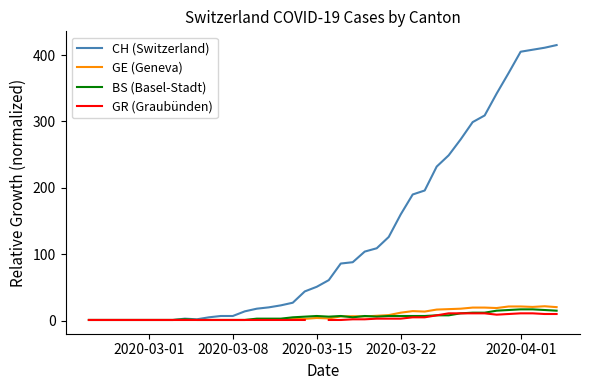

Which series has the largest total across all categories?

CH (Switzerland)